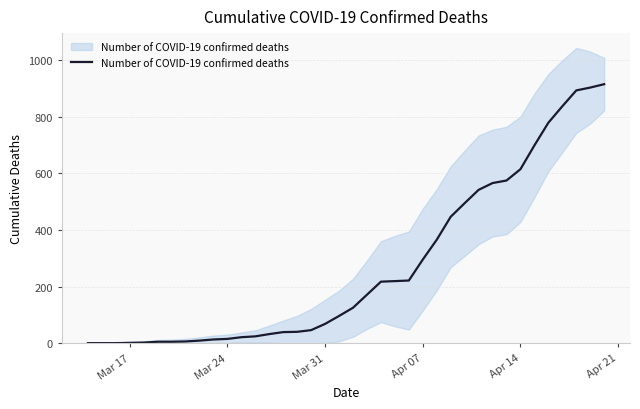

What is the average value?

272